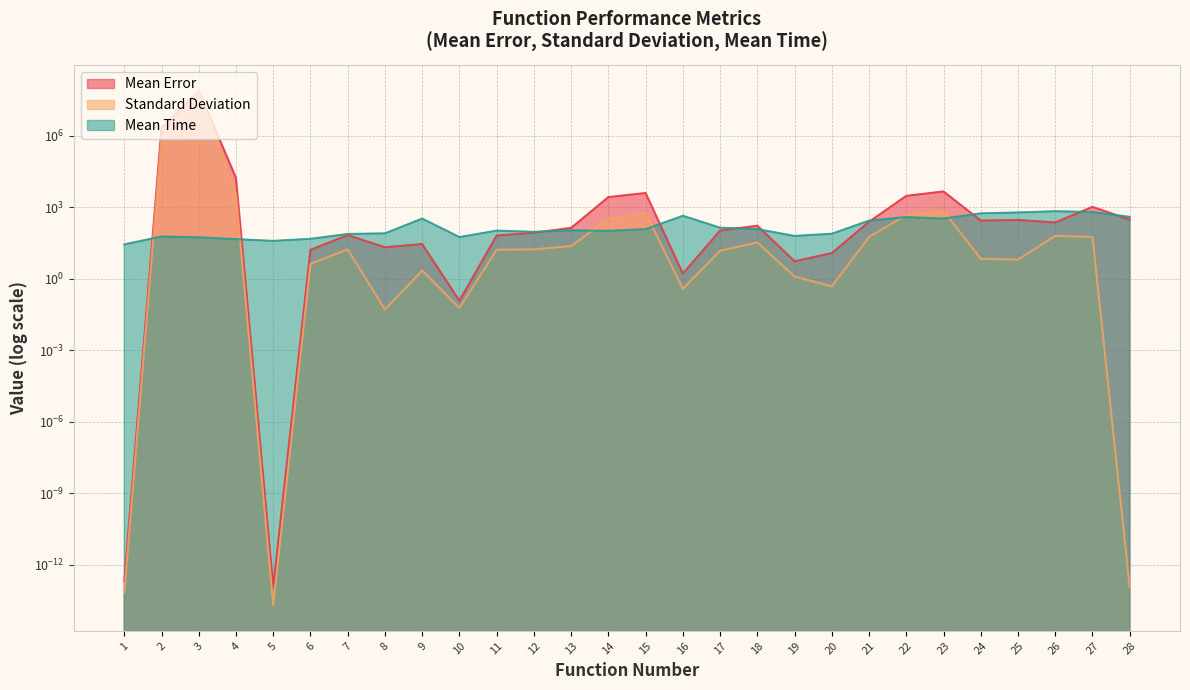

True or false: Standard Deviation and Mean Error intersect in this chart.

False